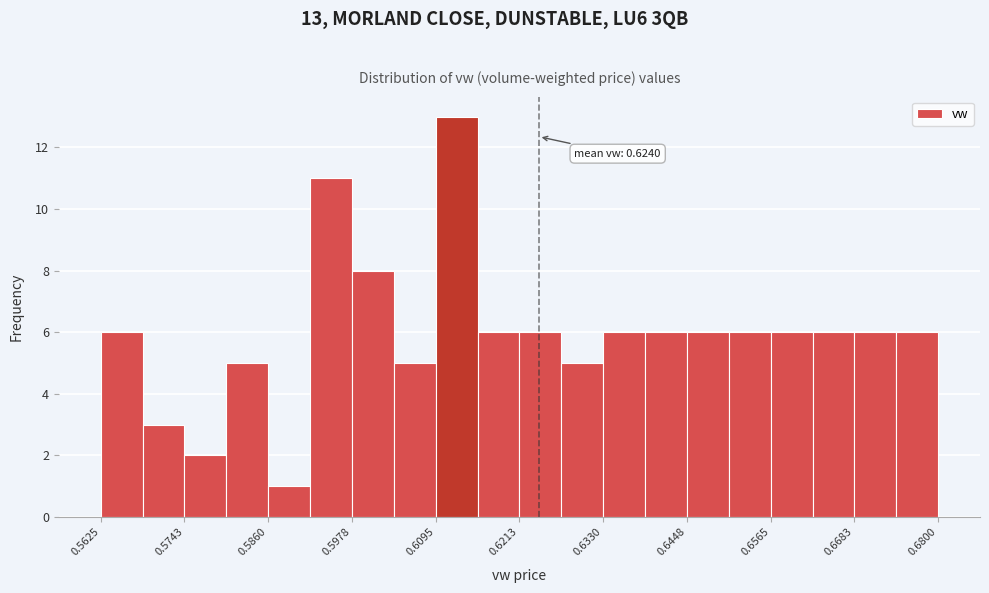

Around what value on the x-axis is the tallest bar? Give the approximate position of its centre, as read against the axis.

0.612